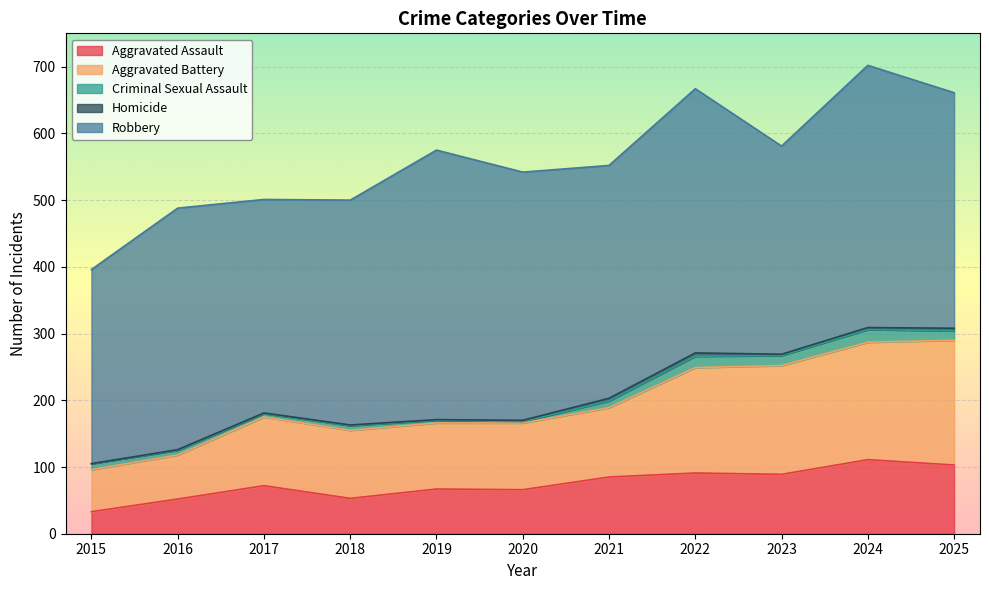

The Criminal Sexual Assault series shows 5 at 2017. True or false?

True